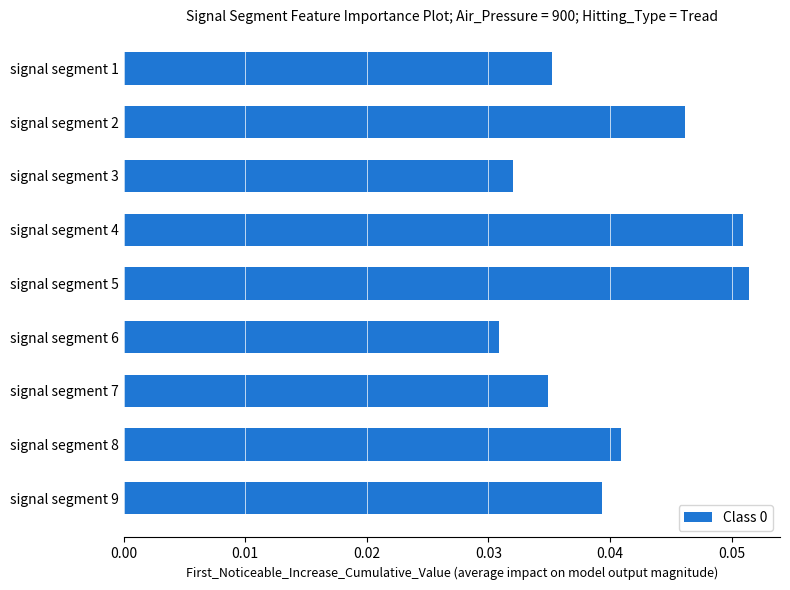

Count the number of data series in this chart.

1